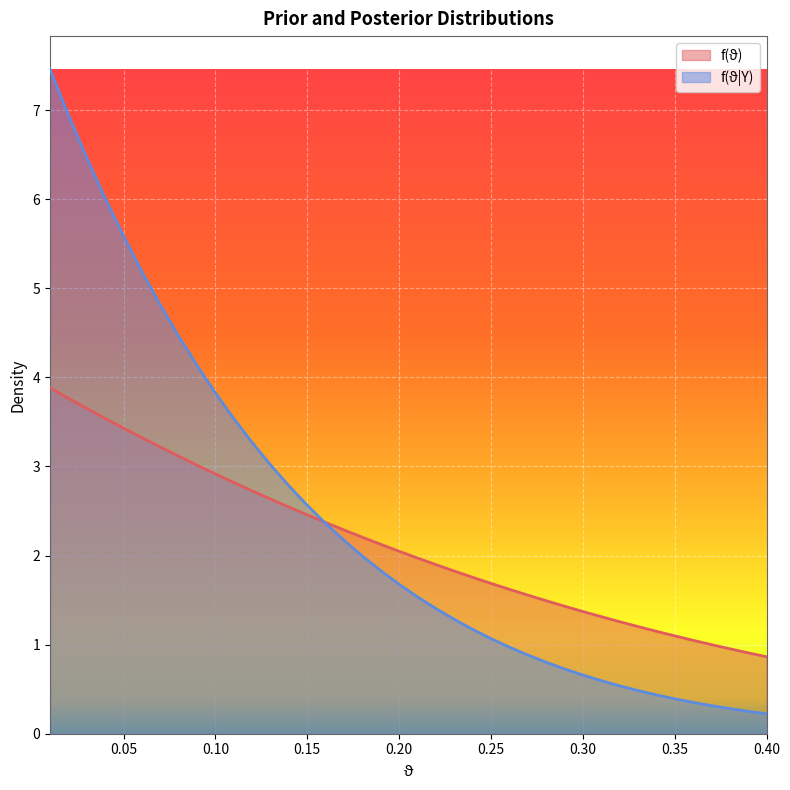

What is the approximate value of f(ϑ|Y) at 0.11?

3.5